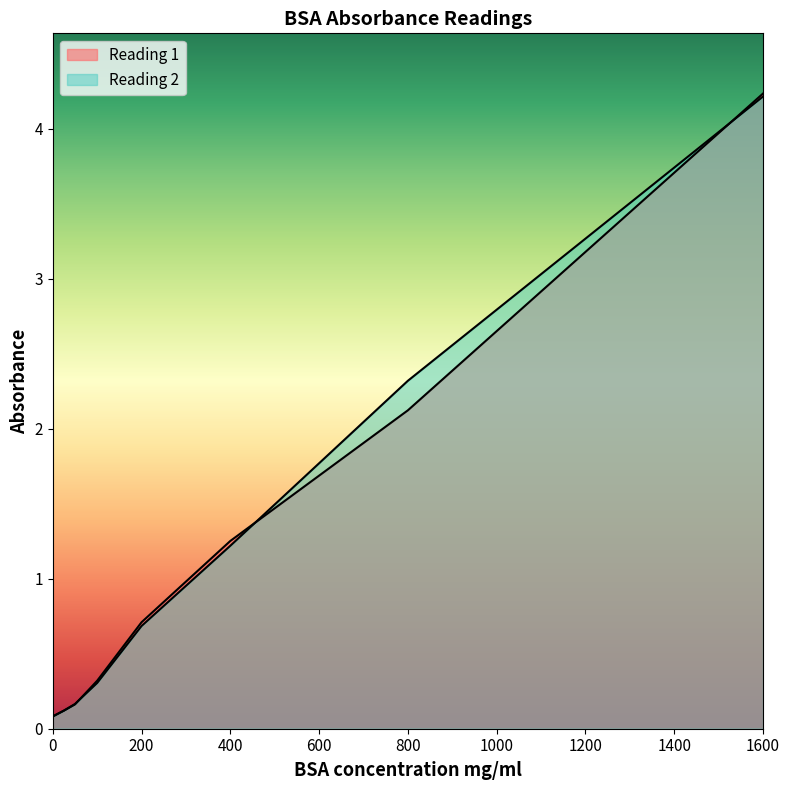

The value of Reading 2 at 200 is 0.2. True or false?

False